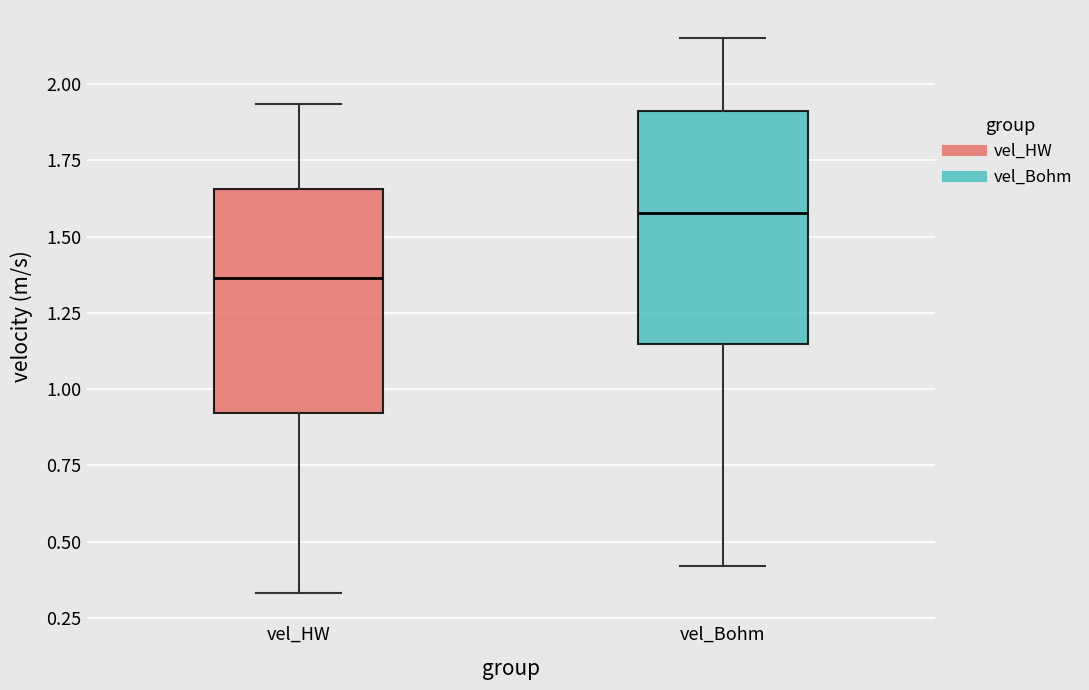

Which box's median line is the highest?

vel_Bohm